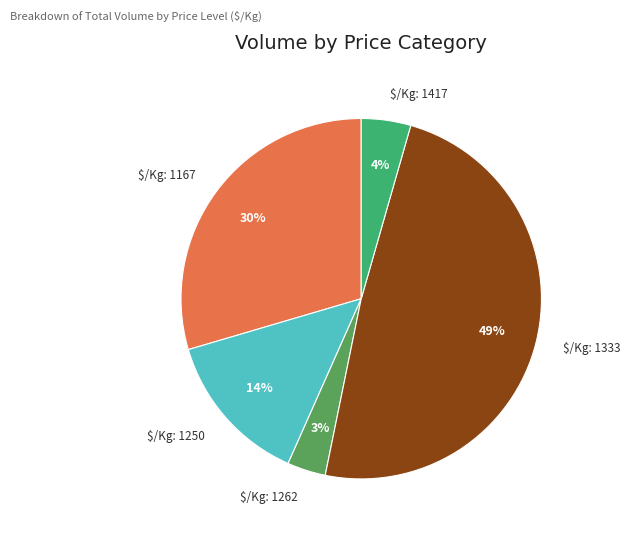

To the nearest percent, what is the average slice percentage?

20%